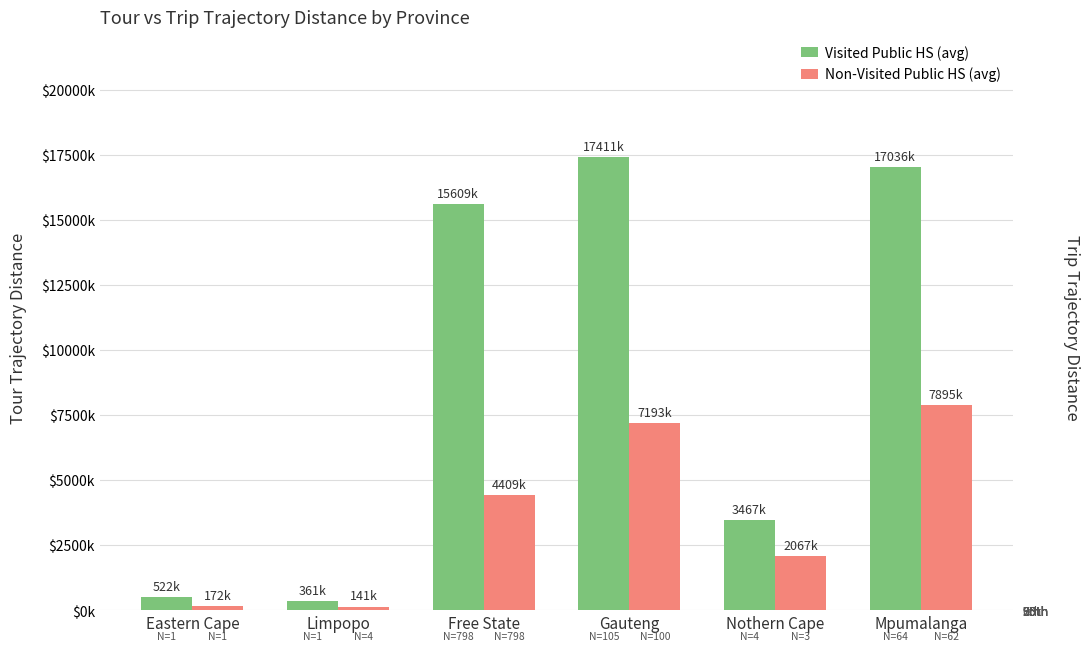

Rank the series by their maximum value, from lowest to highest.

Non-Visited Public HS (avg), Visited Public HS (avg)